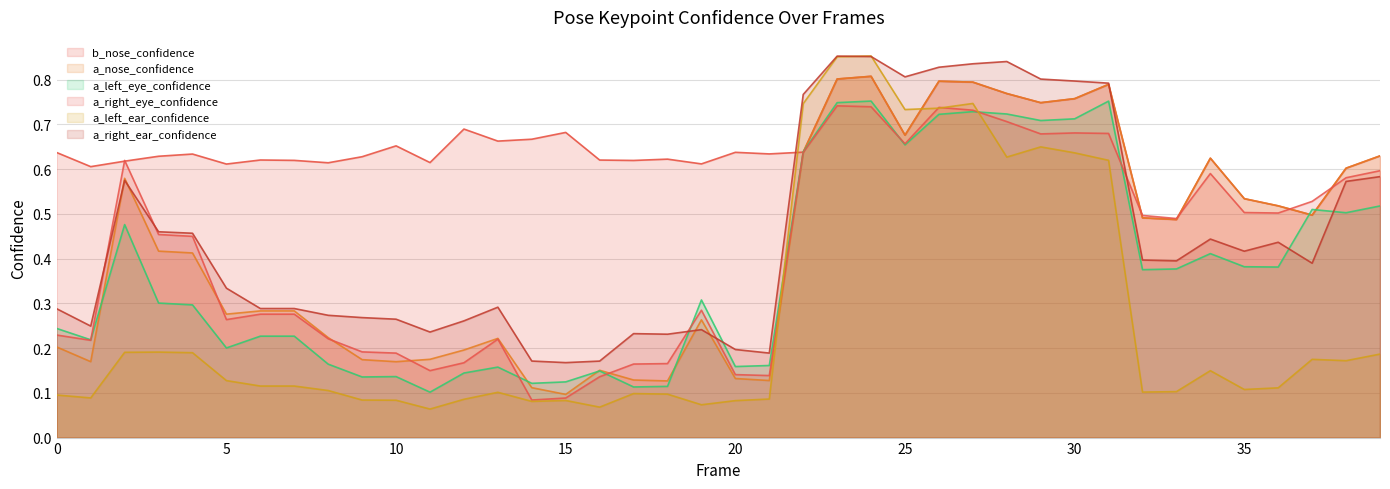

At which category does the chart reach its minimum across all series?

11